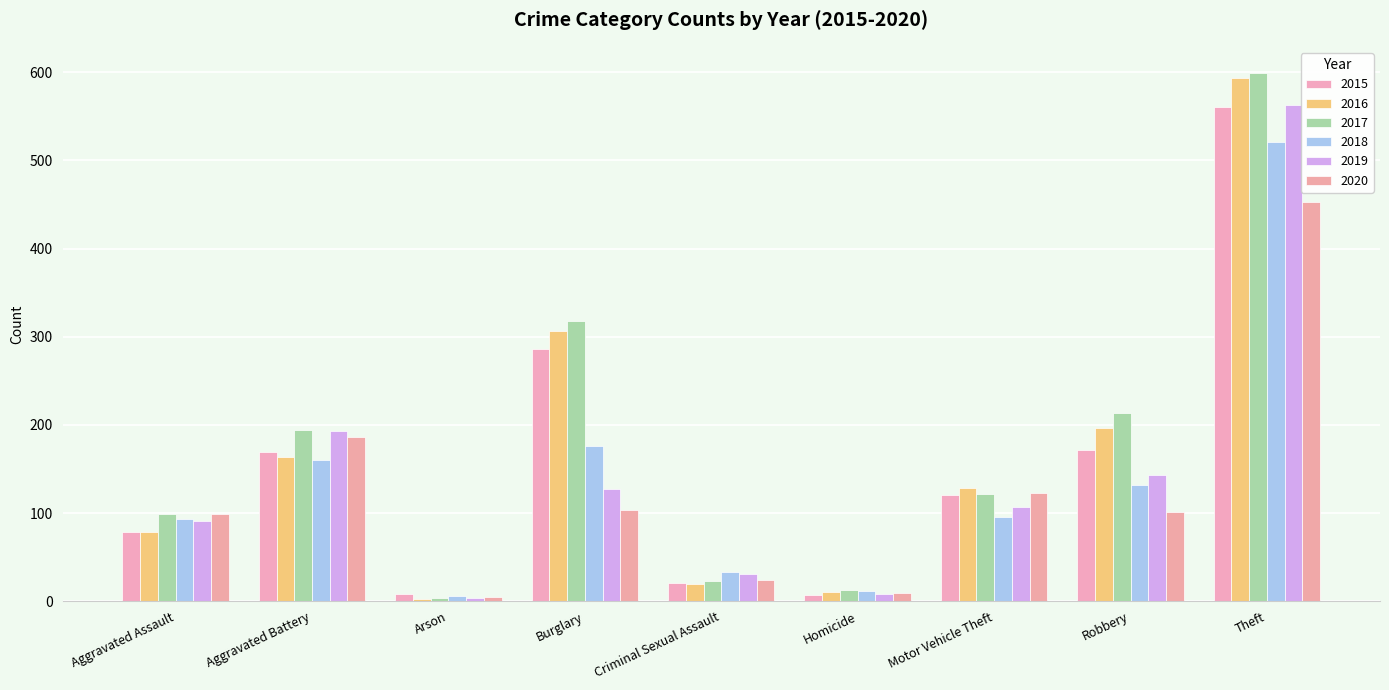

How many bars are there in total?

54